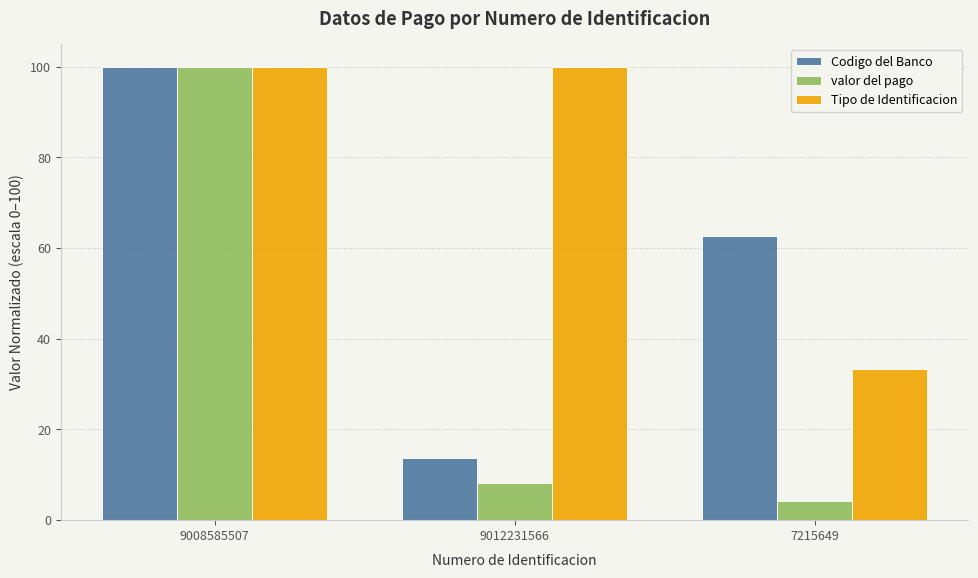

What is the sum of the Codigo del Banco values at 9008585507 and 7215649?

162.7